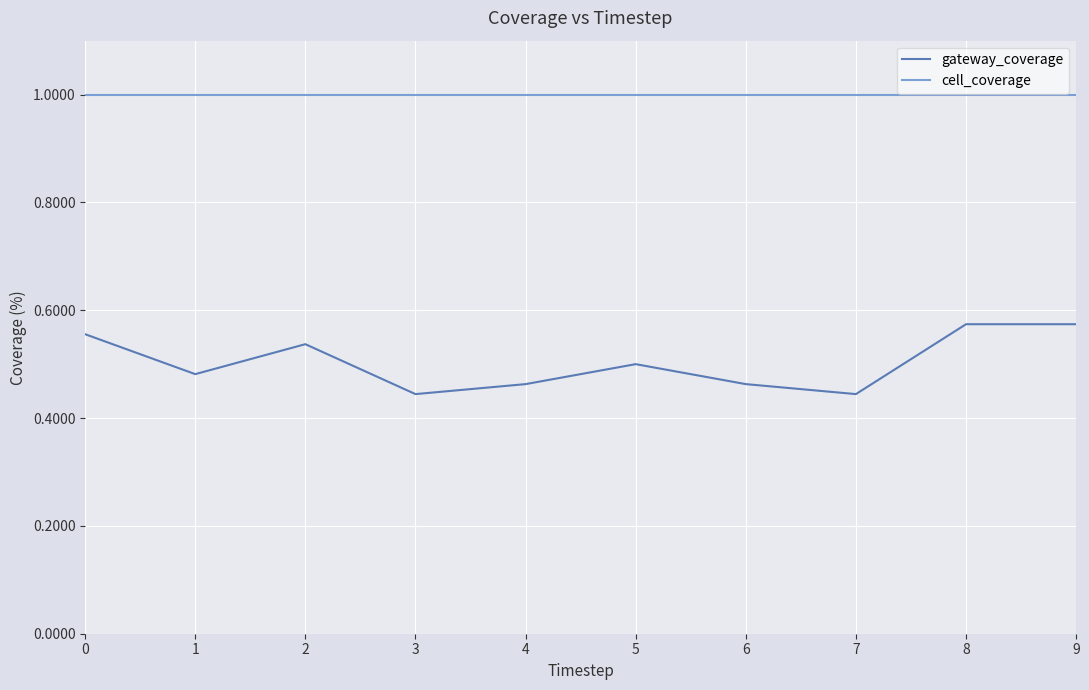

List the series in order of their peak value, highest first.

cell_coverage, gateway_coverage